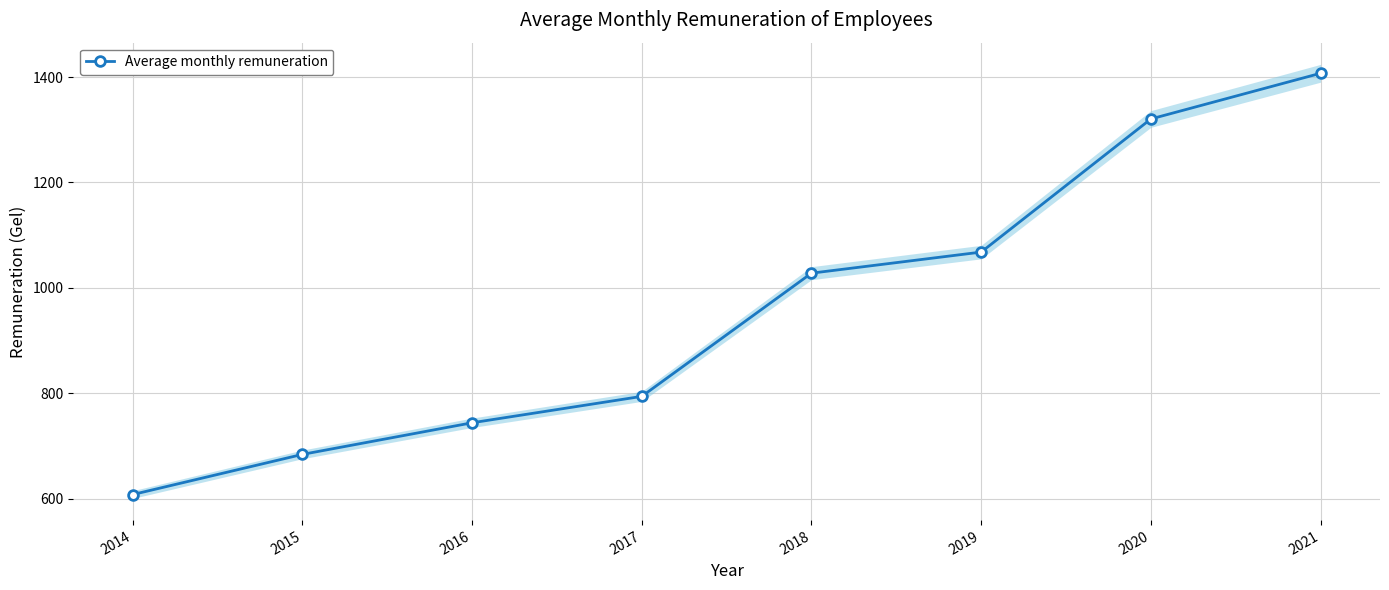

Reading left to right, extract all data points from this chart.

607.8	684.0	744.0	794.1	1027.9	1067.9	1320.5	1407.2